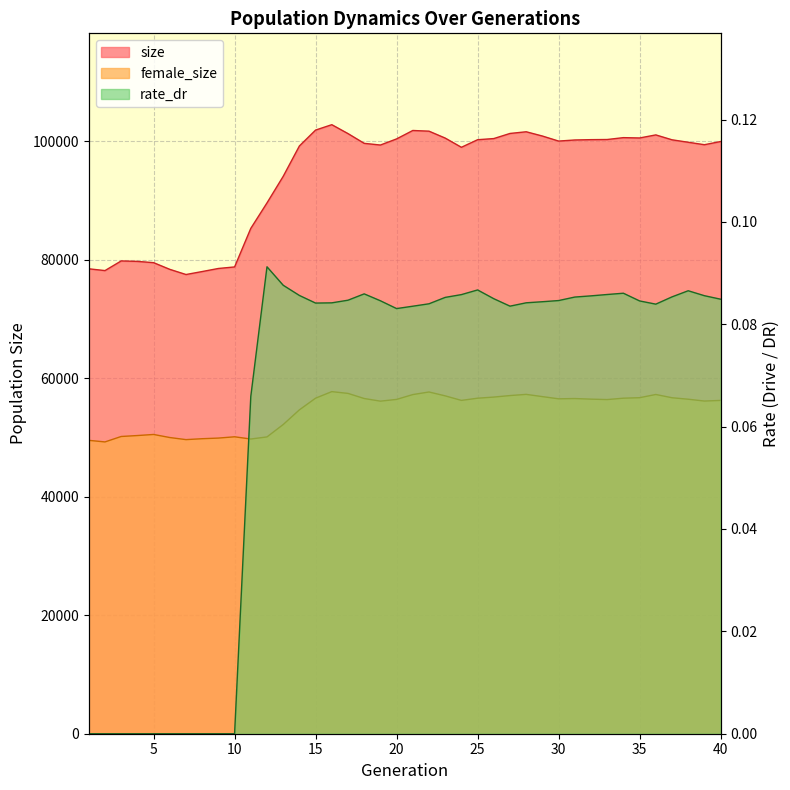

List the series in order of their peak value, lowest first.

rate_dr, female_size, size